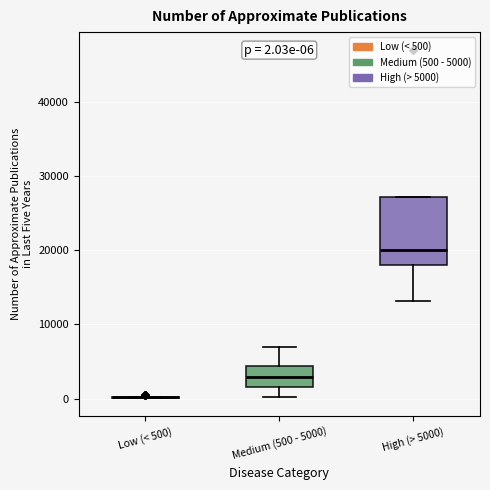

Which box is the tallest, from its lower edge to its upper edge?

High (> 5000)